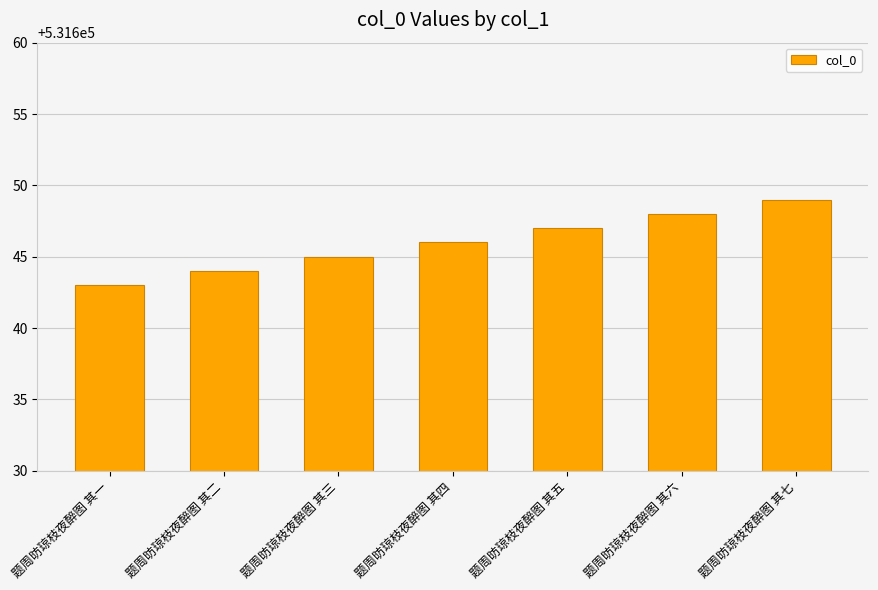

What value does the data have at 题周昉琼枝夜醉图 其一?

531643